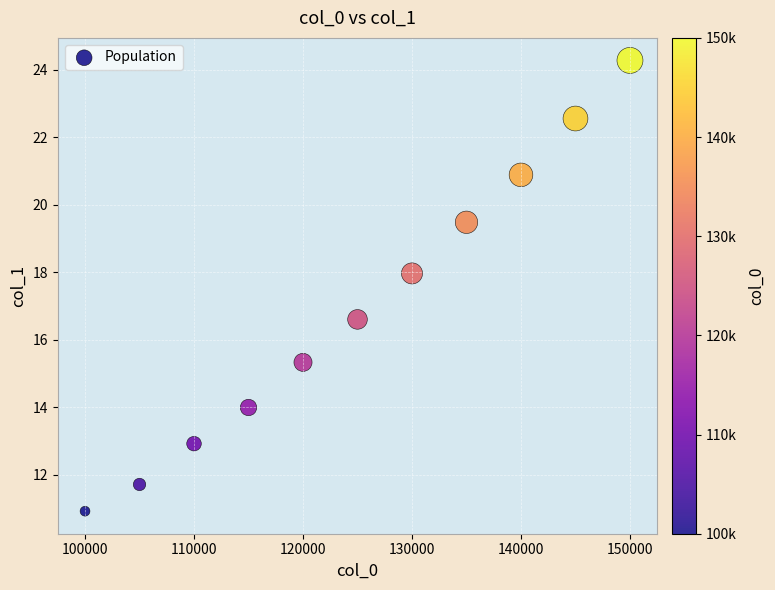

What Y value in the scatter plot is closest to 17?

16.6